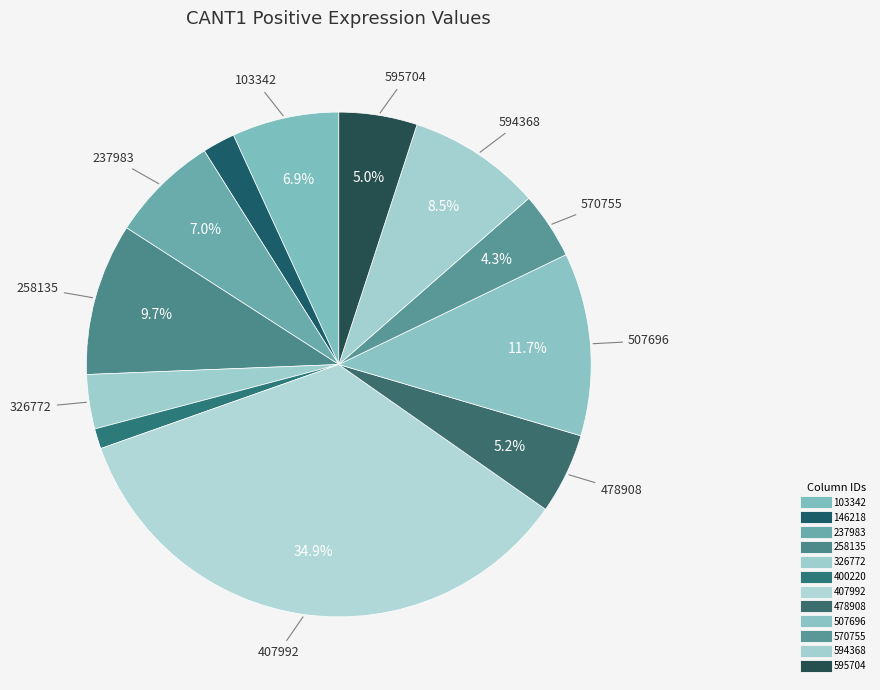

The 326772 slice represents 17% of the pie. True or false?

False